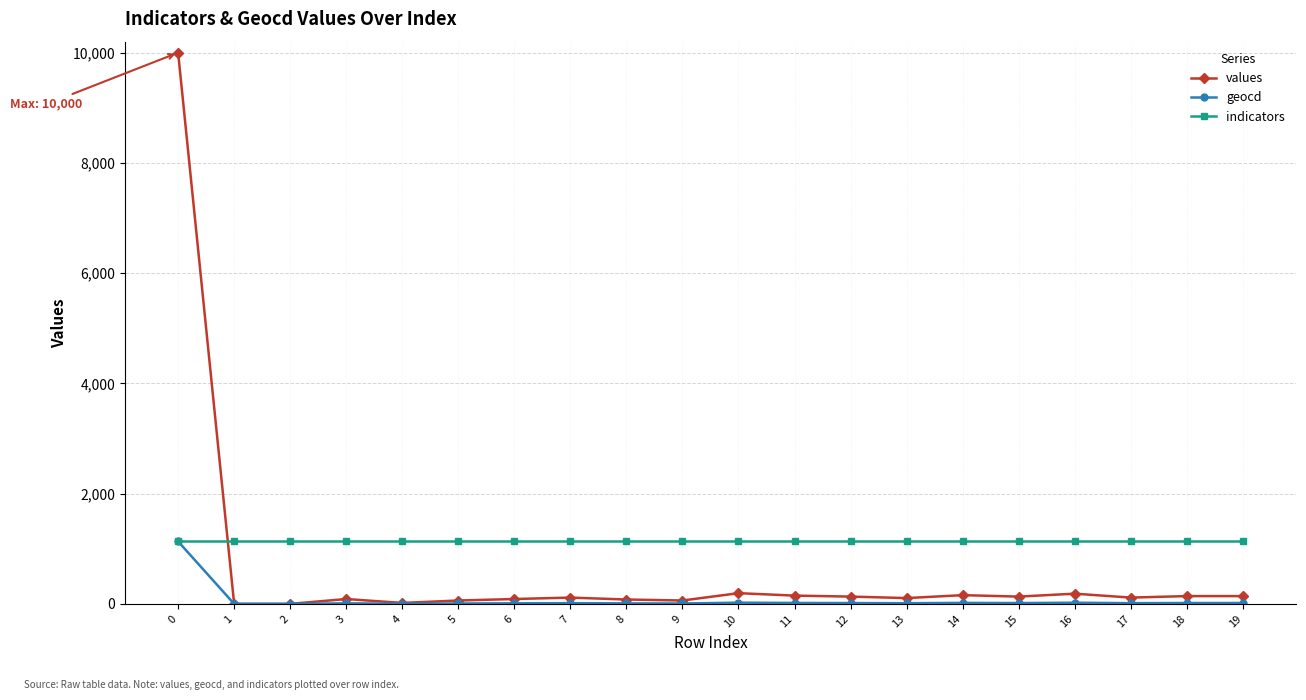

What is the difference between the maximum and minimum values in the geocd series?

1133